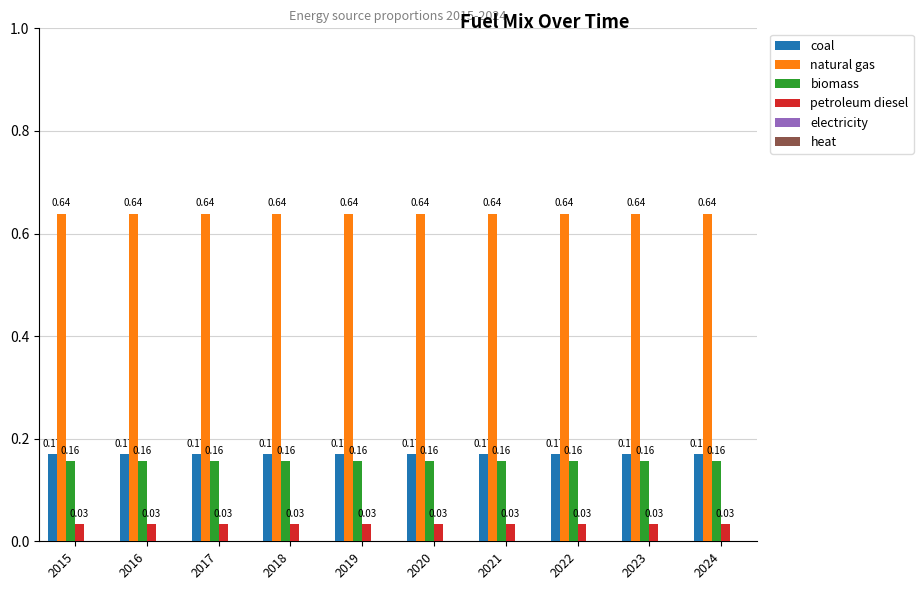

How many groups of bars are there?

10